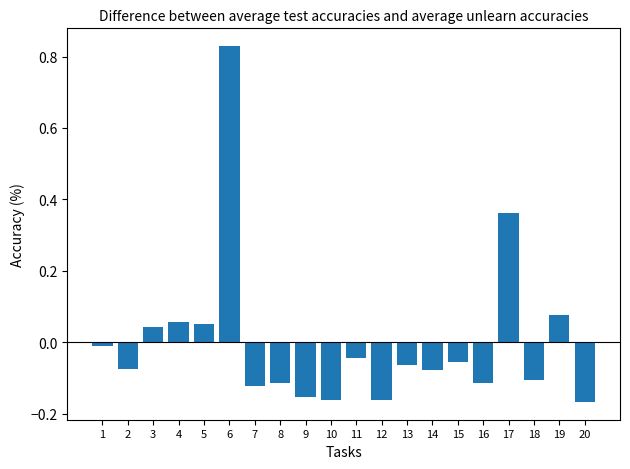

Which label corresponds to the largest value in the chart?

6